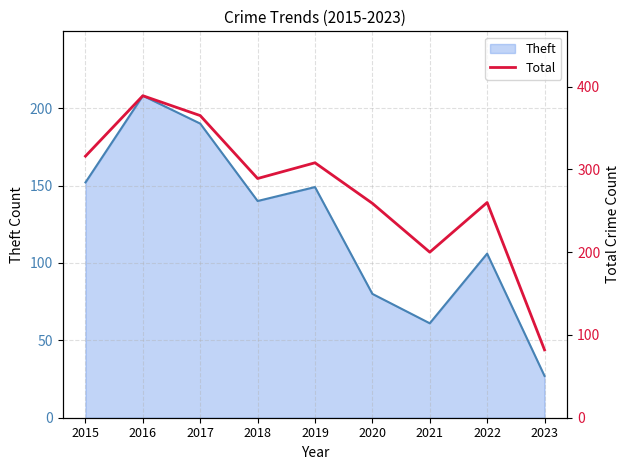

Is it true that Theft equals 35 at 2020?

False